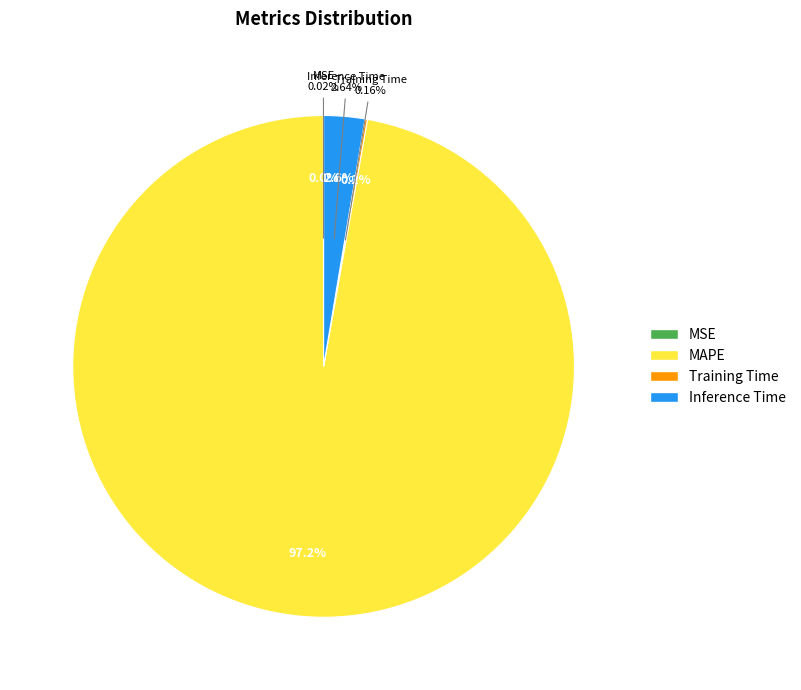

Combined, what portion of the pie is MSE and Inference Time?

2.7%